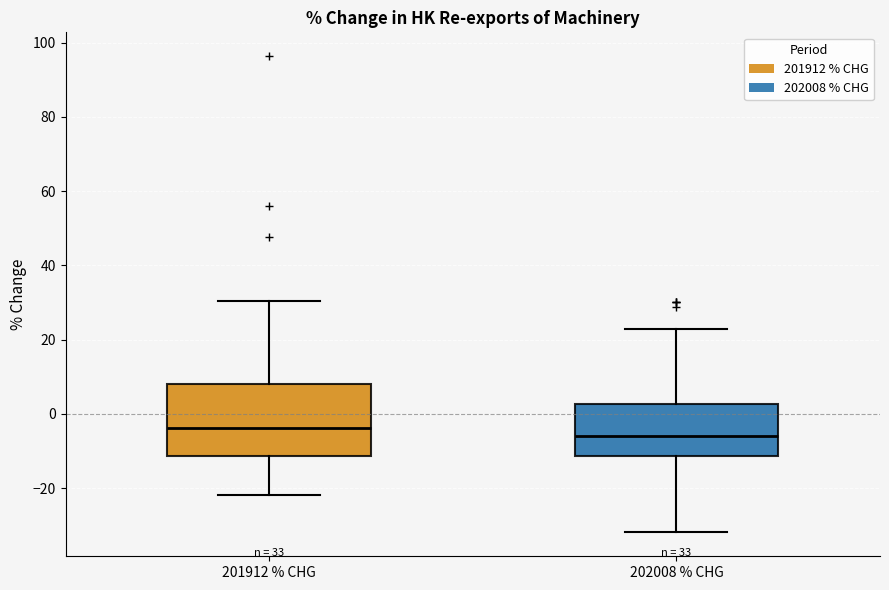

Which box's median line is the highest?

201912 % CHG